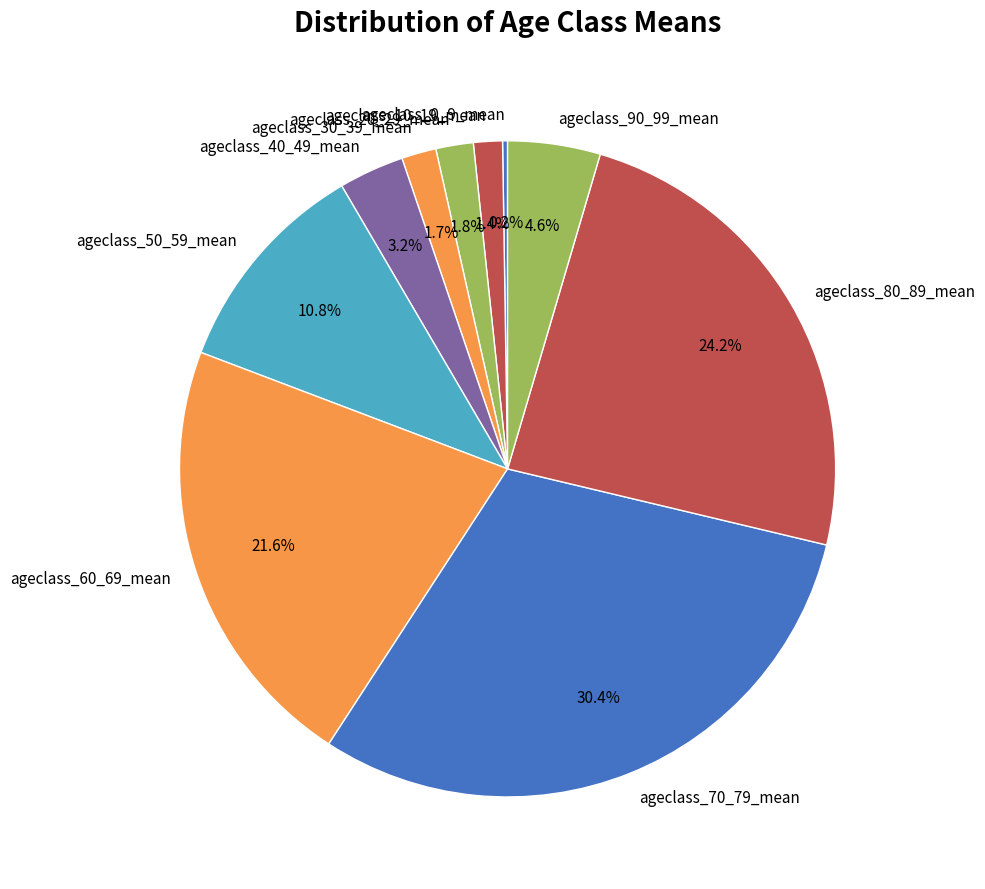

Is it true that ageclass_50_59_mean is 11% of the pie?

True